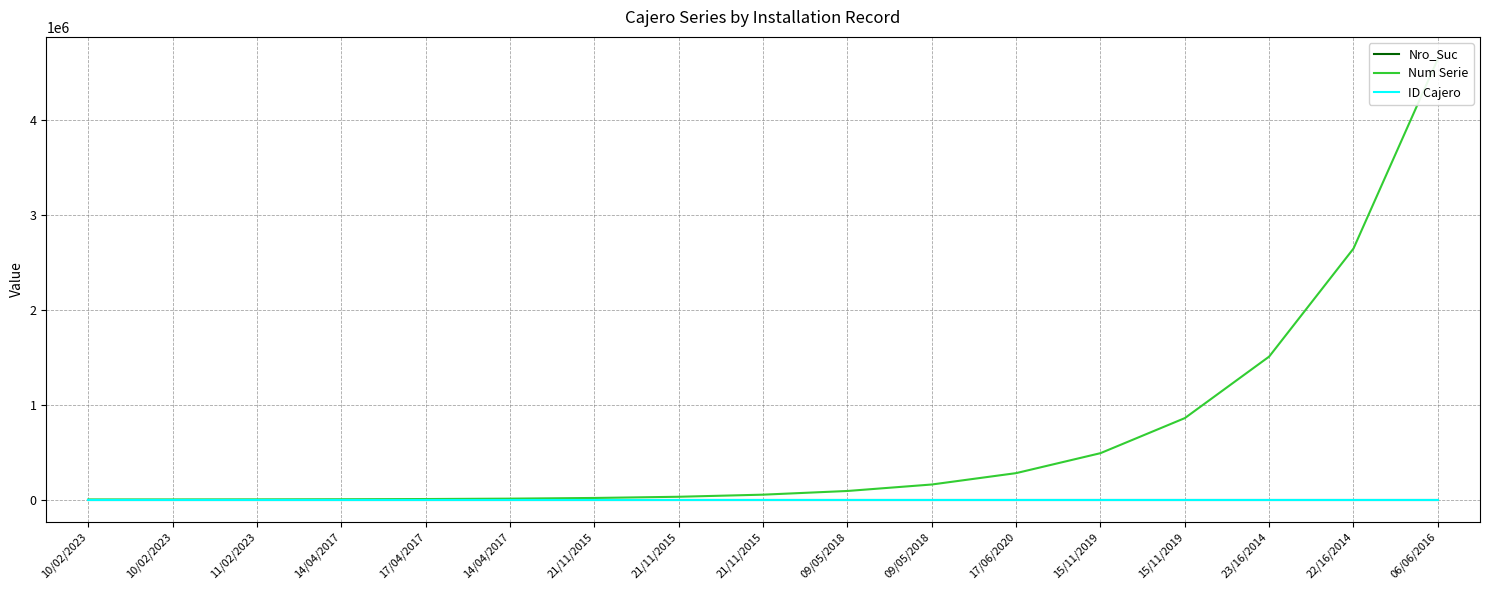

At how many categories does at least one series exceed 3044501?

1